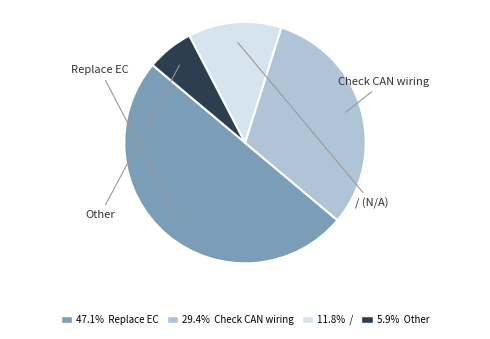

Which category has the smallest portion of the pie?

Other